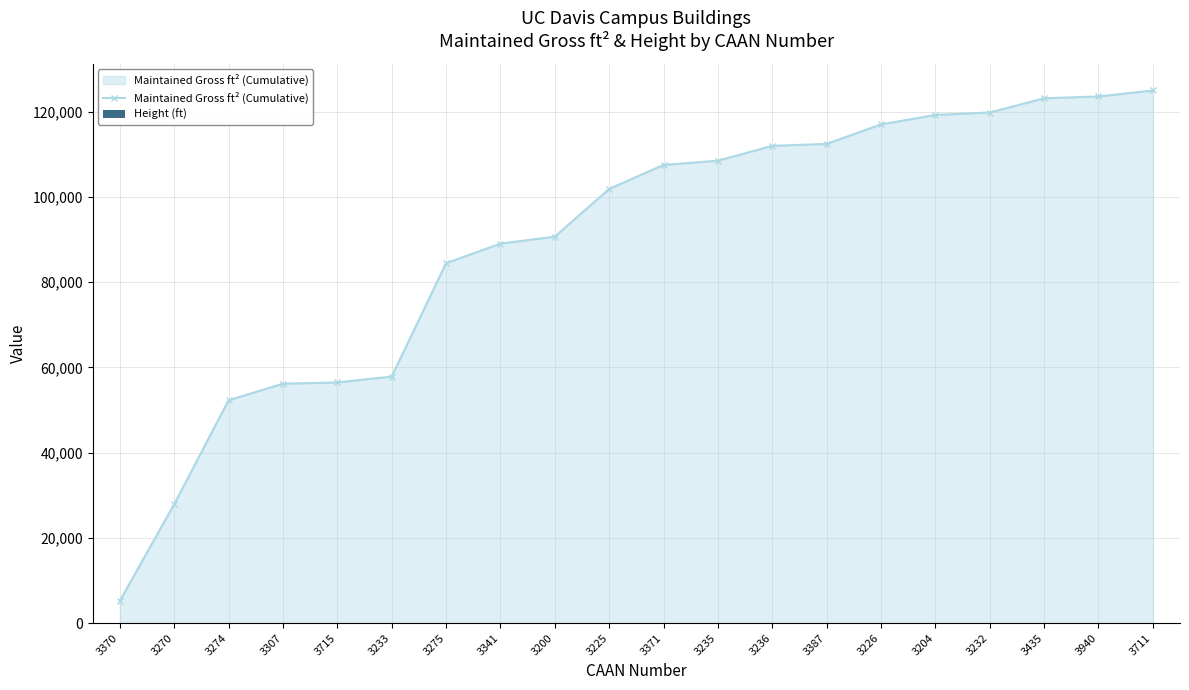

What is the difference between the Height (ft) values at 3371 and 3233?

12